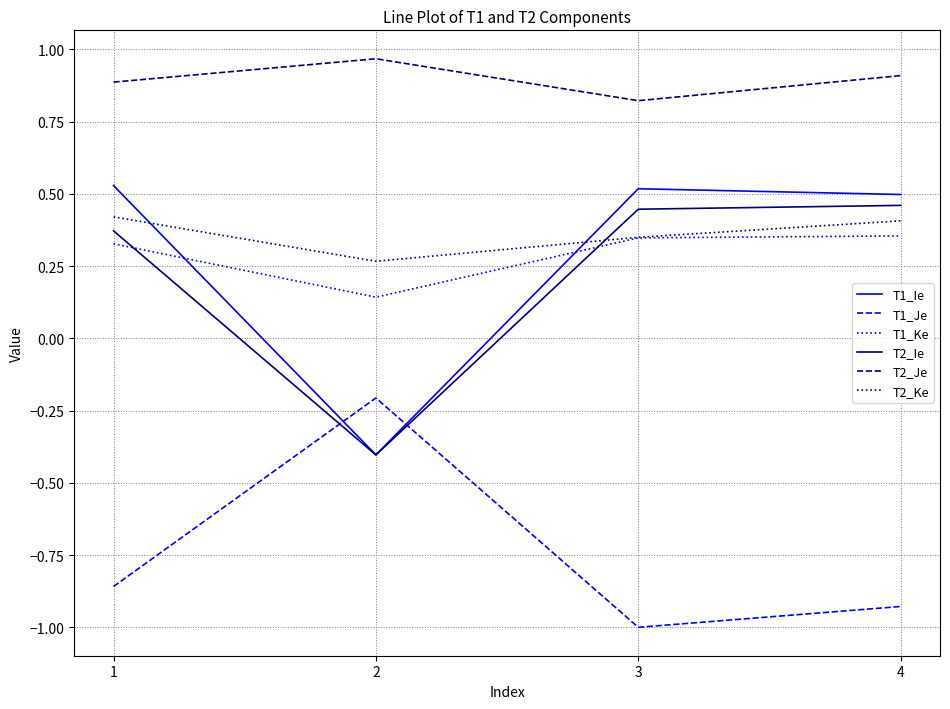

Which series has the largest total across all categories?

T2_Je